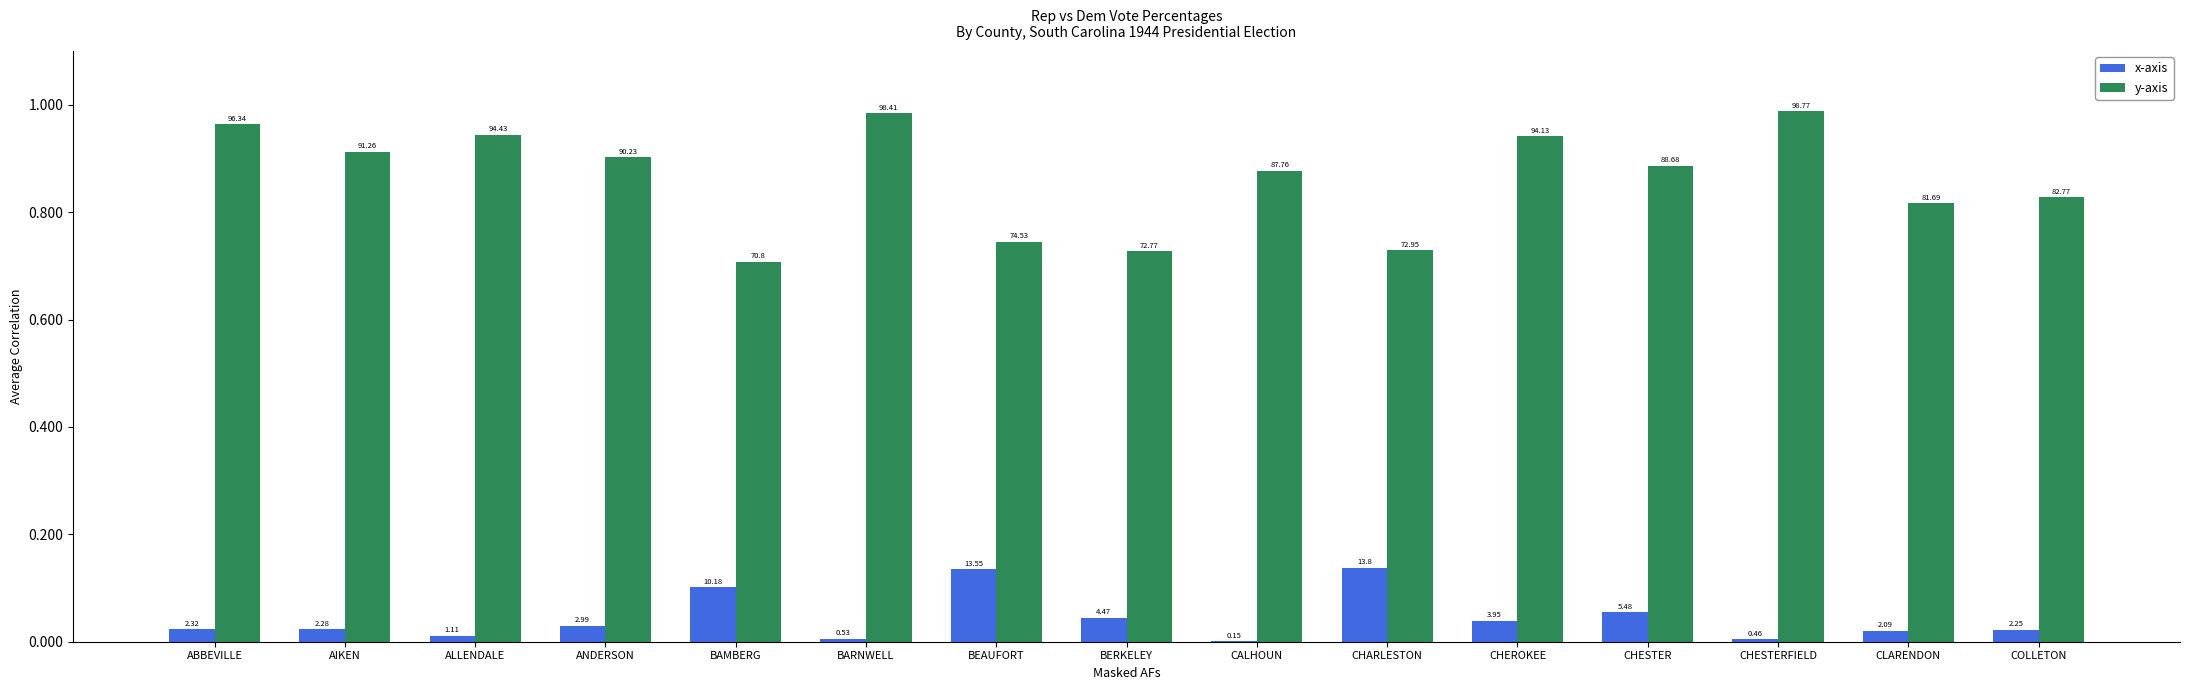

What are all the series names shown in the legend?

x-axis, y-axis